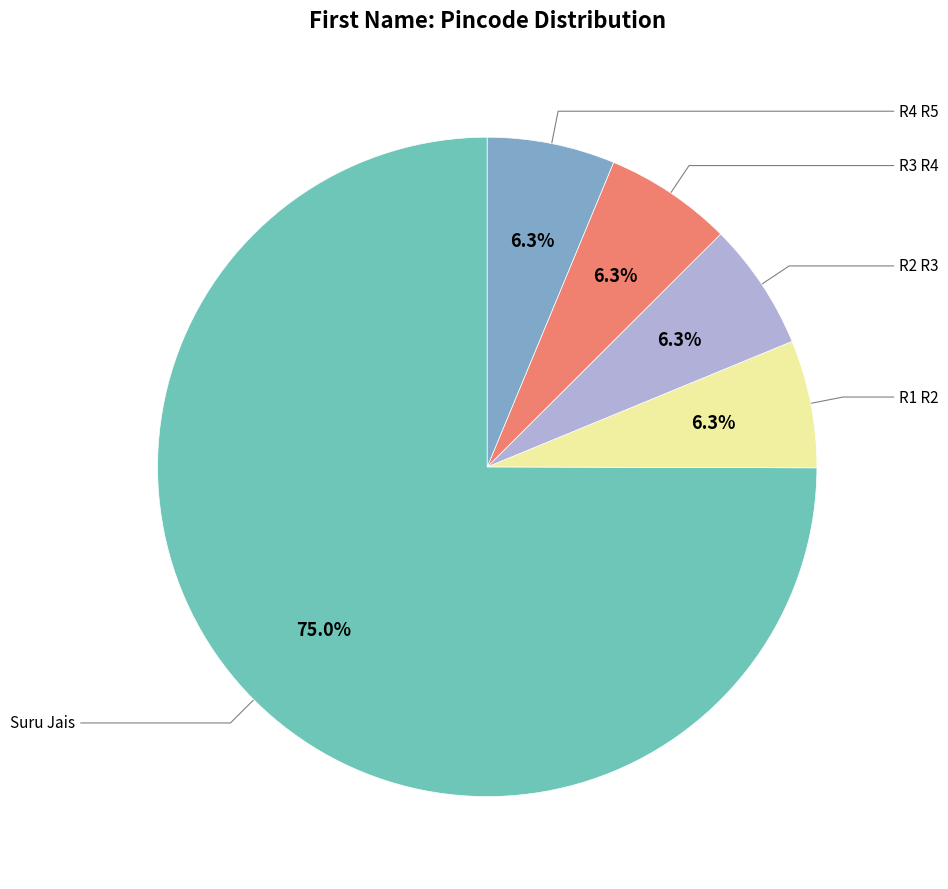

Count the number of slices in the pie.

5